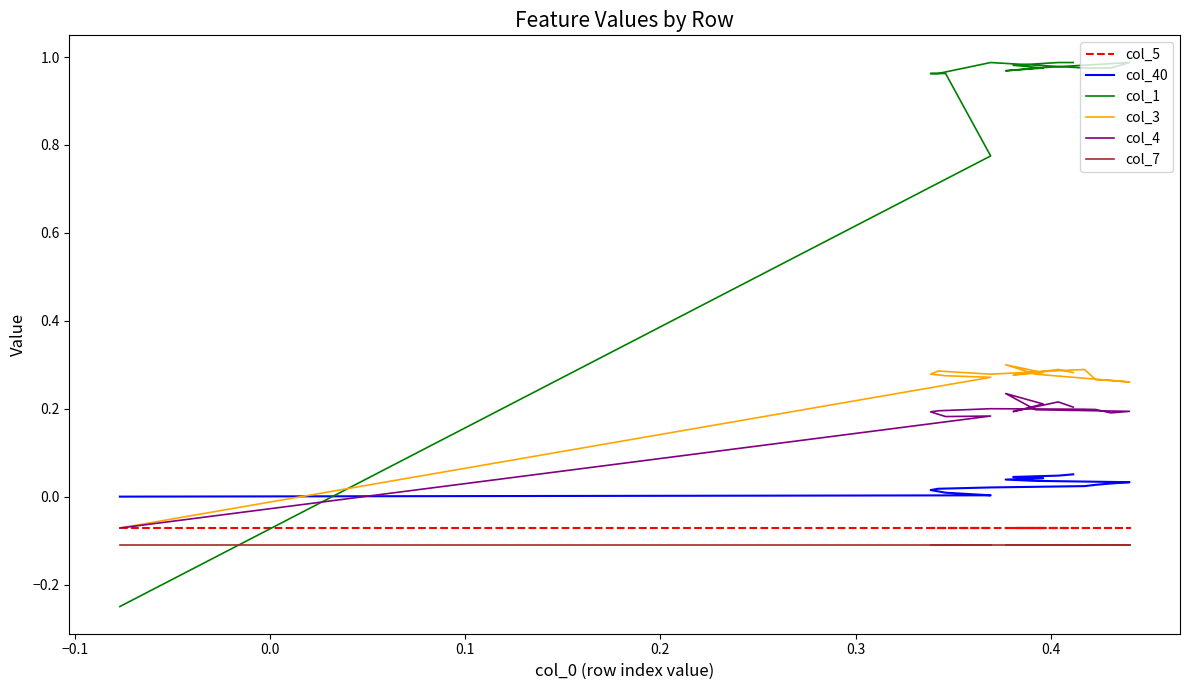

How many lines are shown in the chart?

6